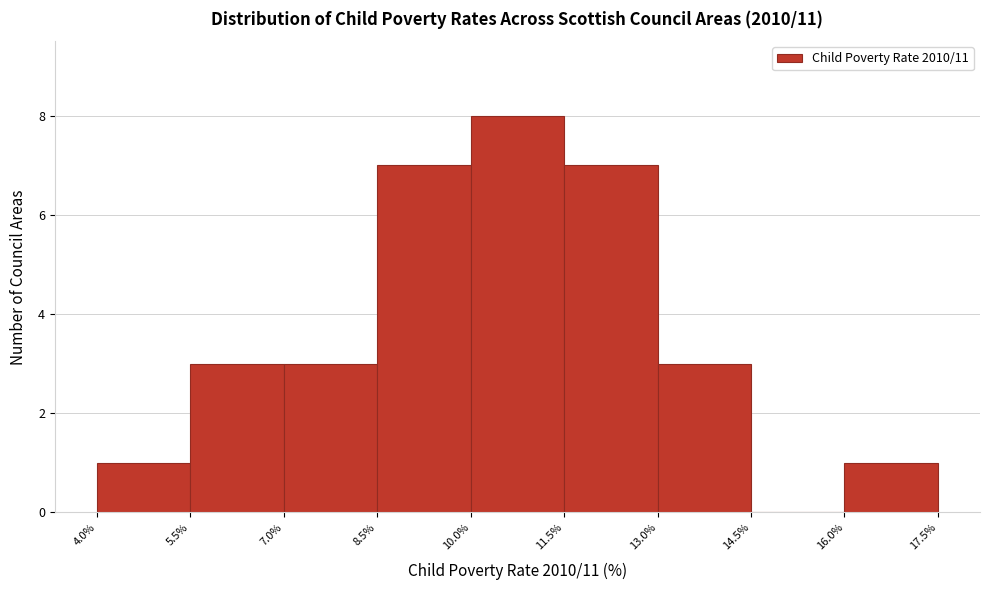

Which range on the x-axis has the tallest bar?

10.0% to 11.5%